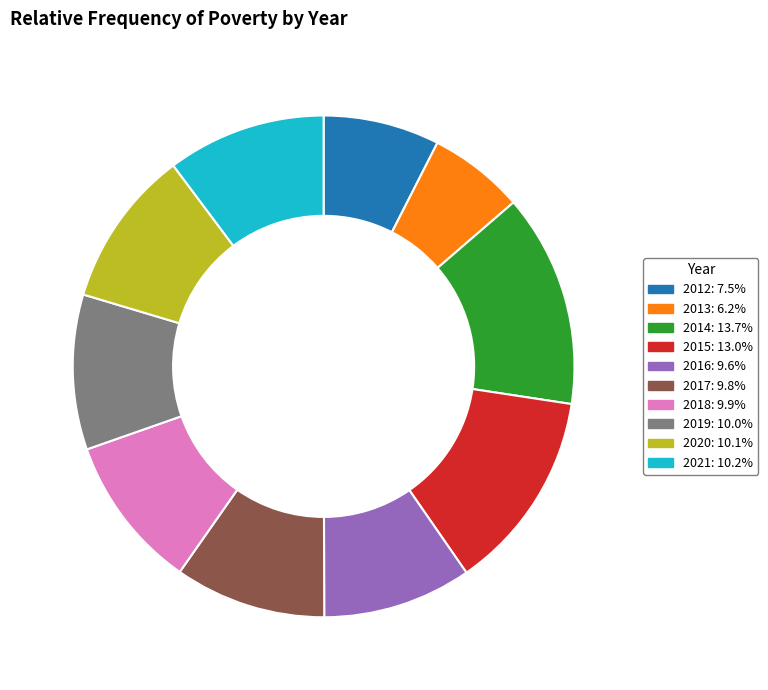

Is there any slice that represents more than half of the pie?

No